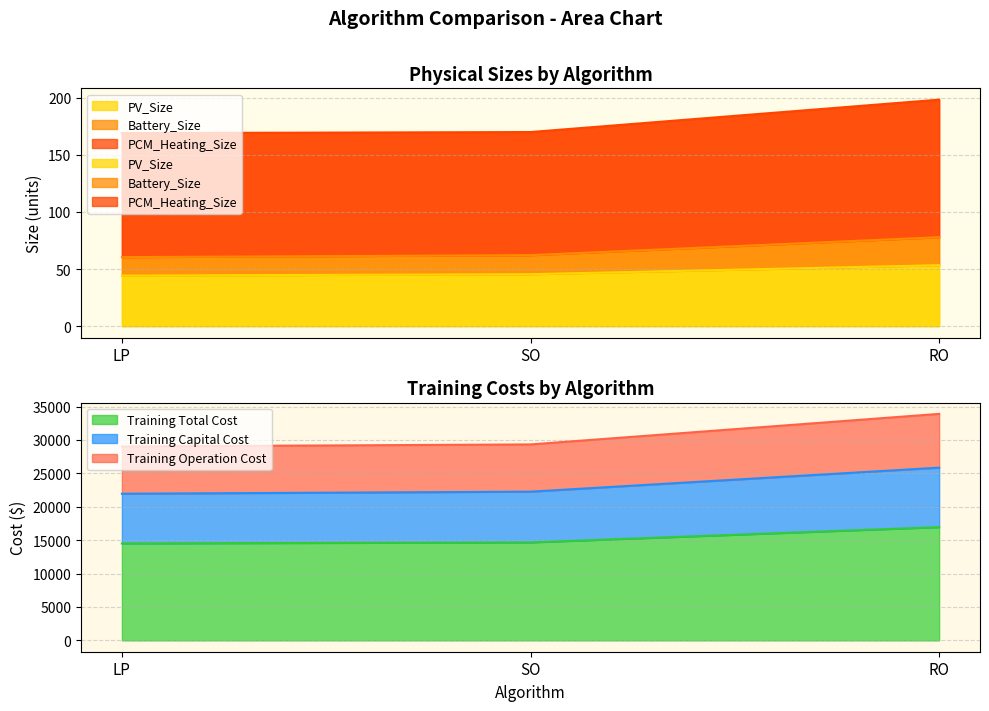

What is the lowest value of the Training Total Cost series?

14511.3